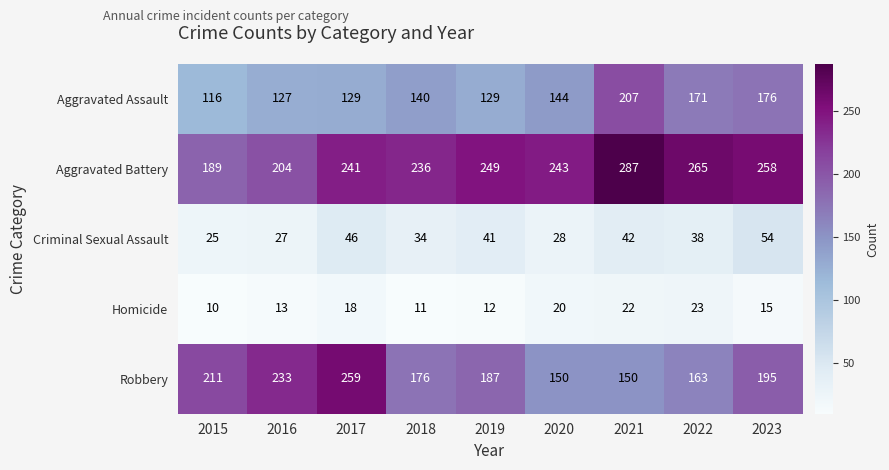

Is it true that Robbery equals 67 at 2017?

False